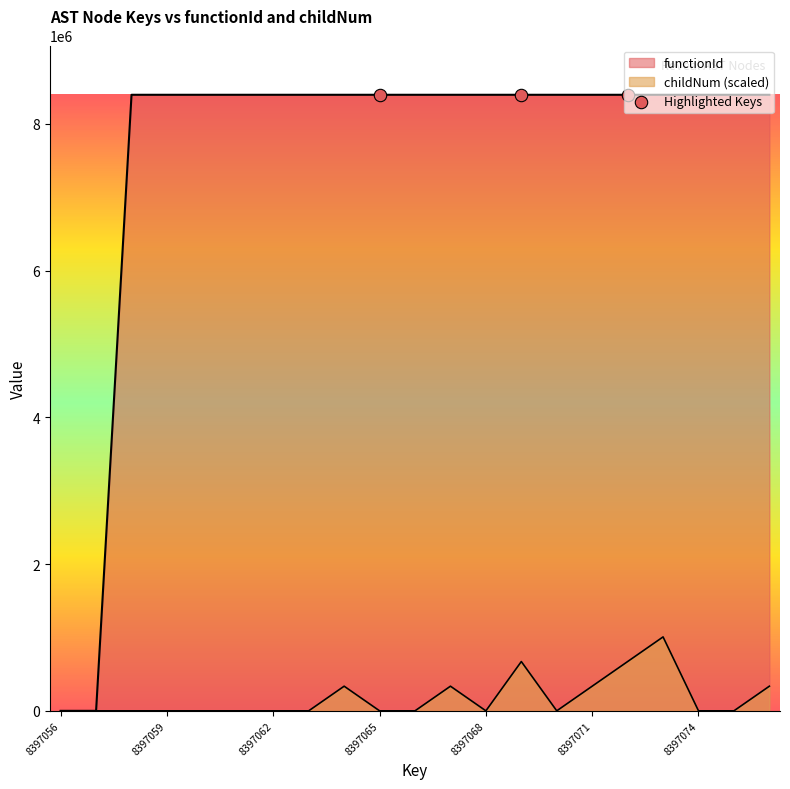

What are all the series names shown in the legend?

functionId, childNum